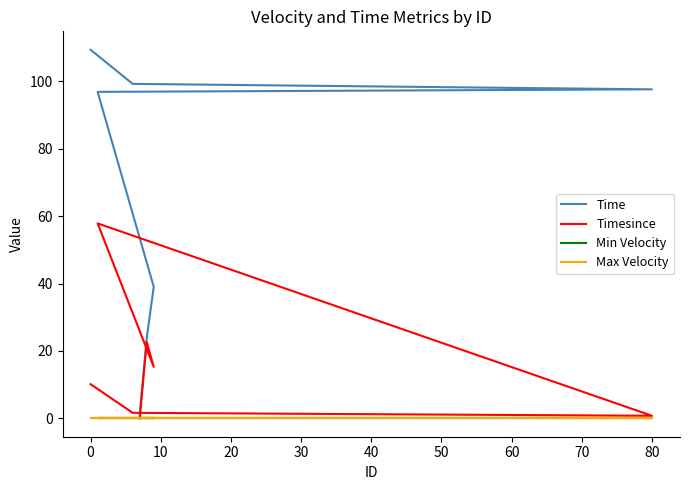

True or false: Max Velocity has more than 1 points higher than both neighbors.

False